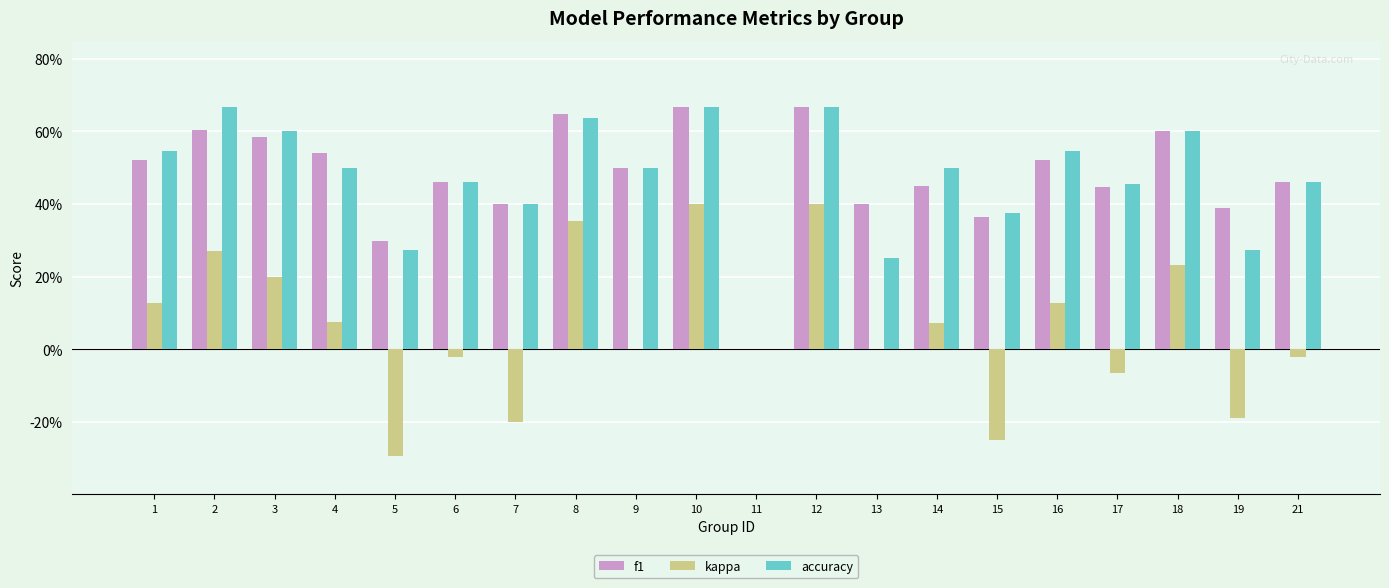

Which series changed the most between 16 and 21?

kappa